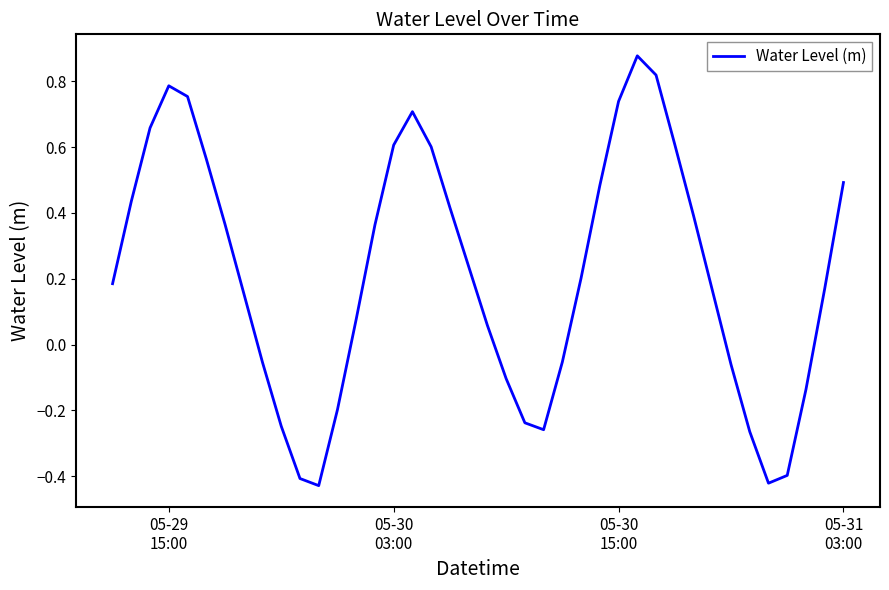

What is the sum of all values?

8.7